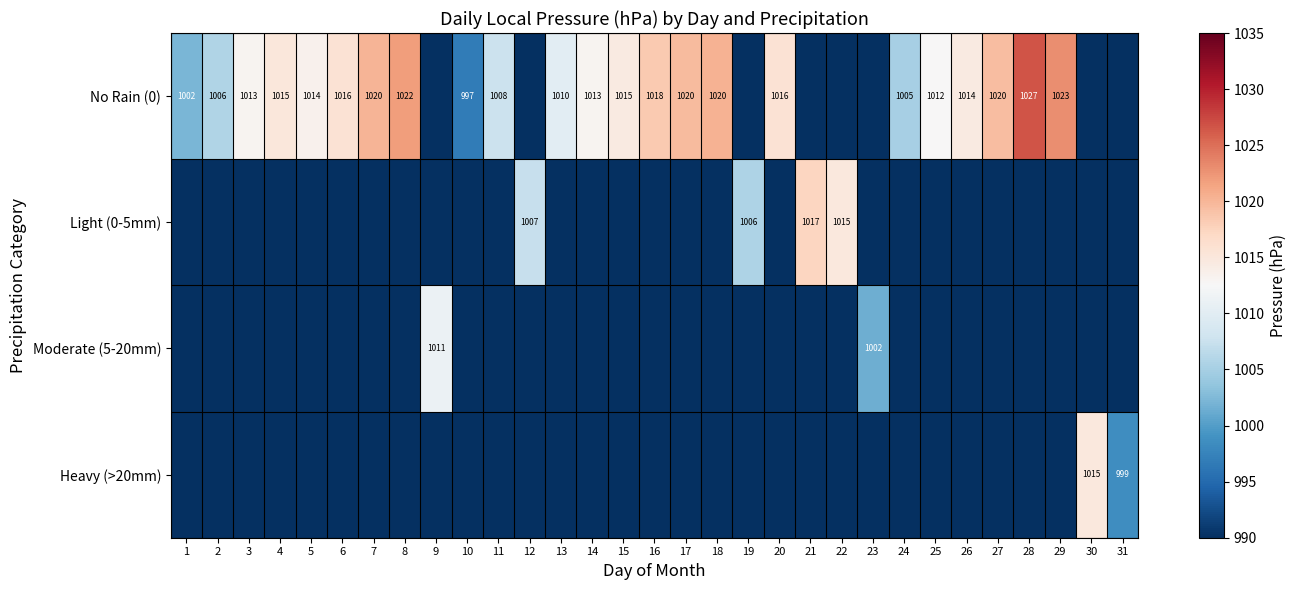

True or false: No Rain (0) has a value of 1006 at 2.

True